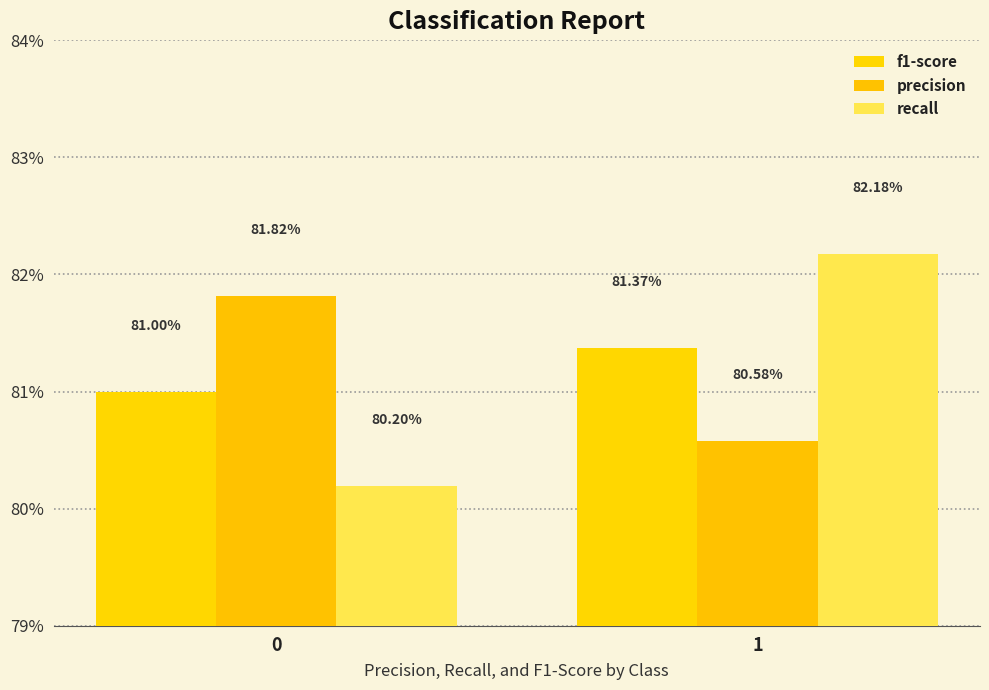

The value of f1-score at 0 is 0.8. True or false?

True